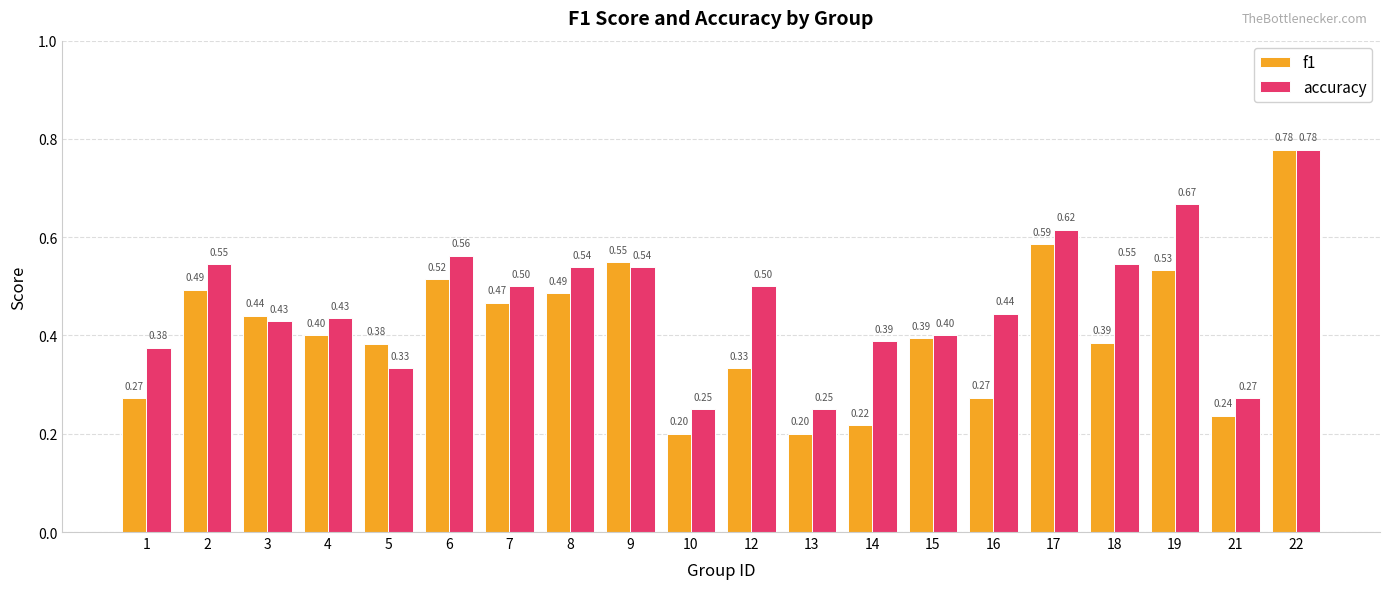

At how many categories does at least one series exceed 0?

20